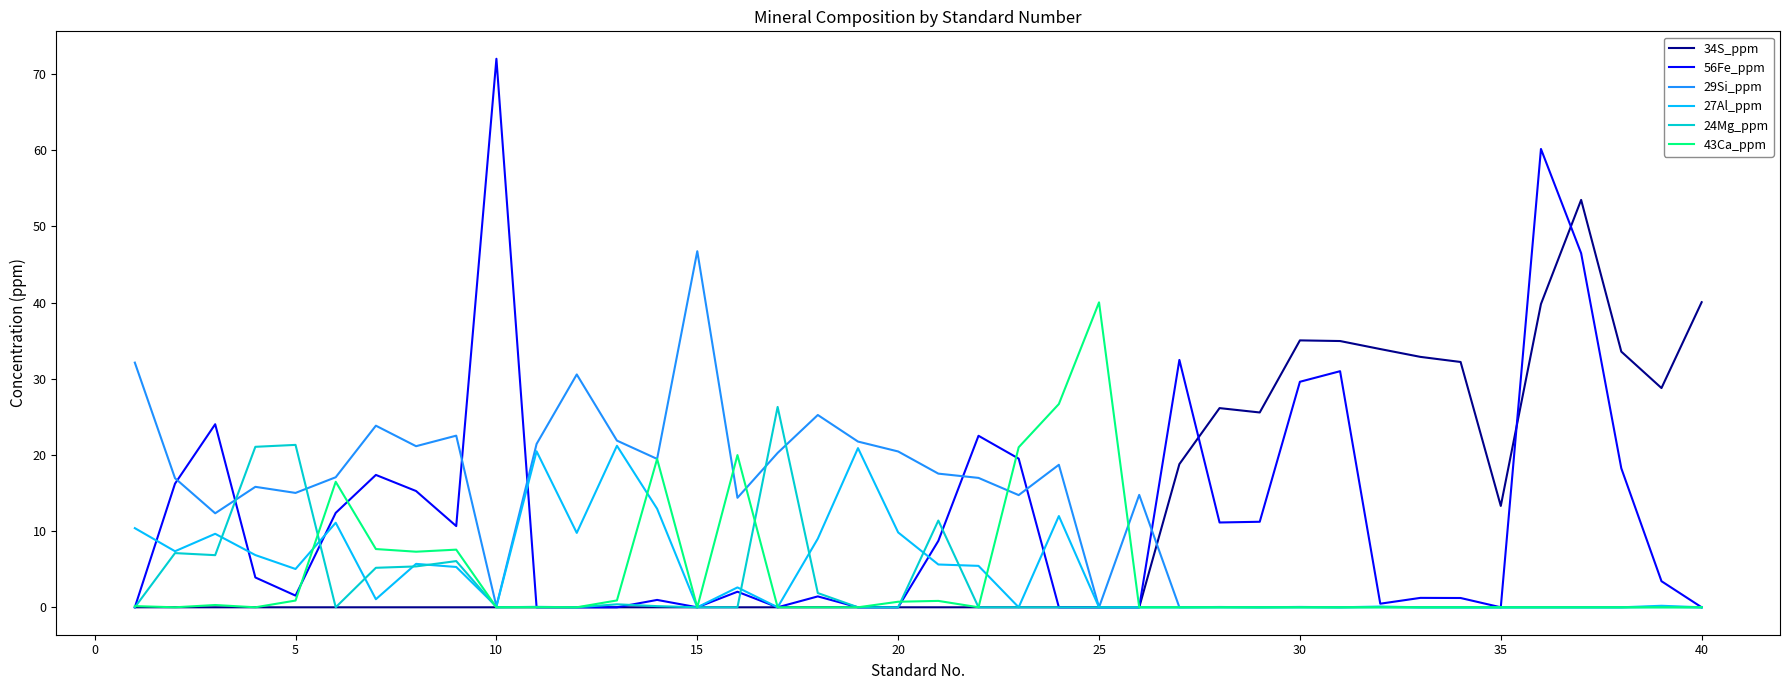

Which series has the largest range (max minus min)?

56Fe_ppm